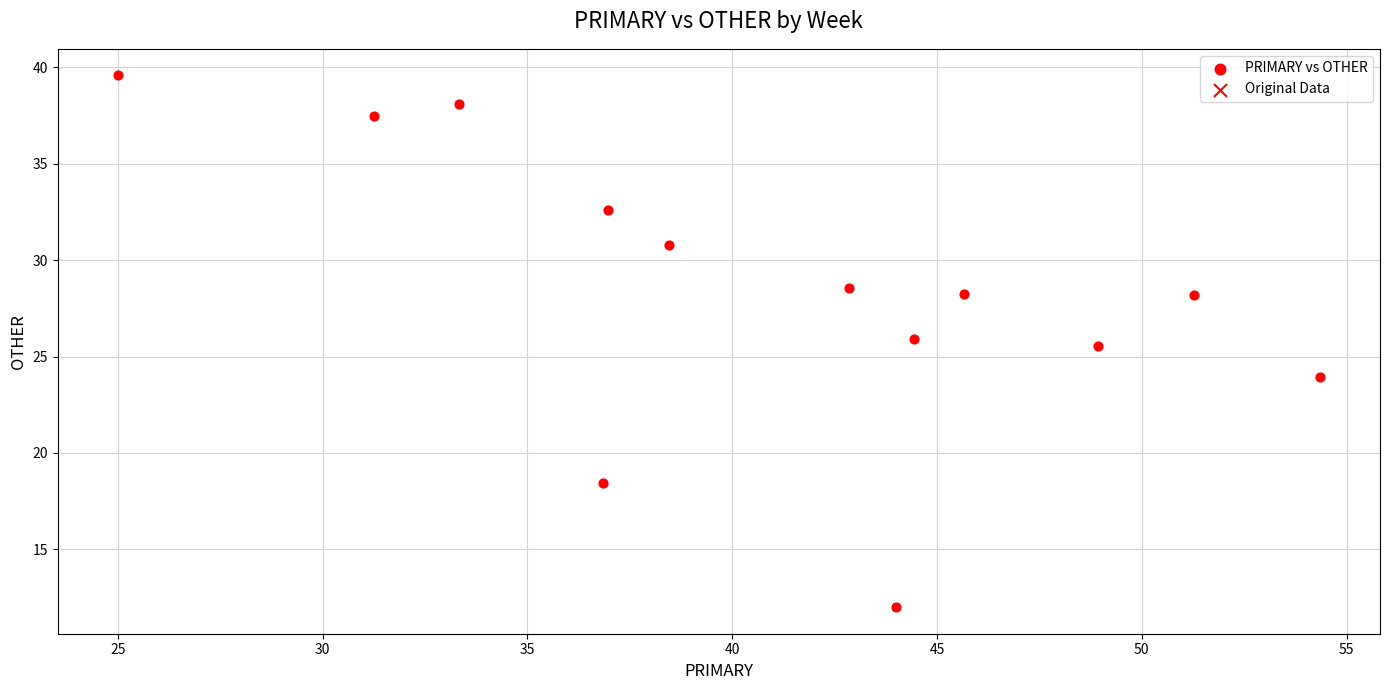

What is the range of X values (max minus min)?

29.3